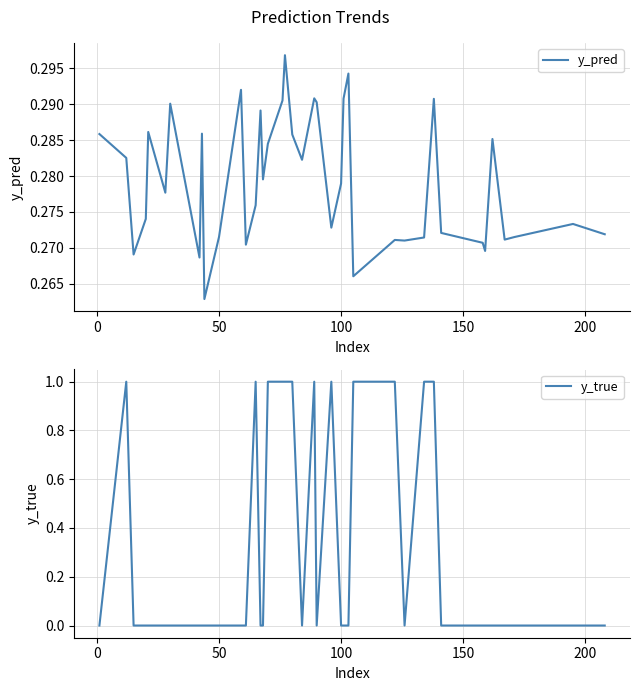

Which series has the largest total across all categories?

y_true